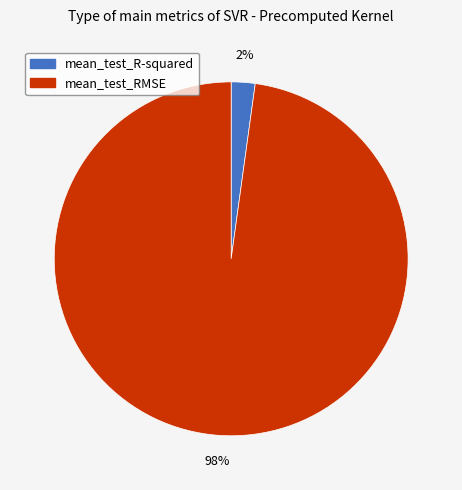

Combined, do mean_test_R-squared and mean_test_RMSE account for over 50%?

Yes